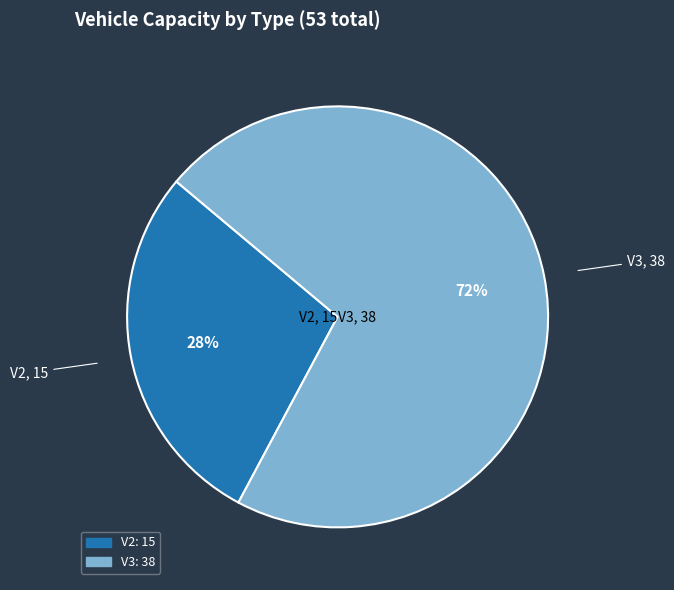

What percentage is the V3 slice, to the nearest percent?

72%